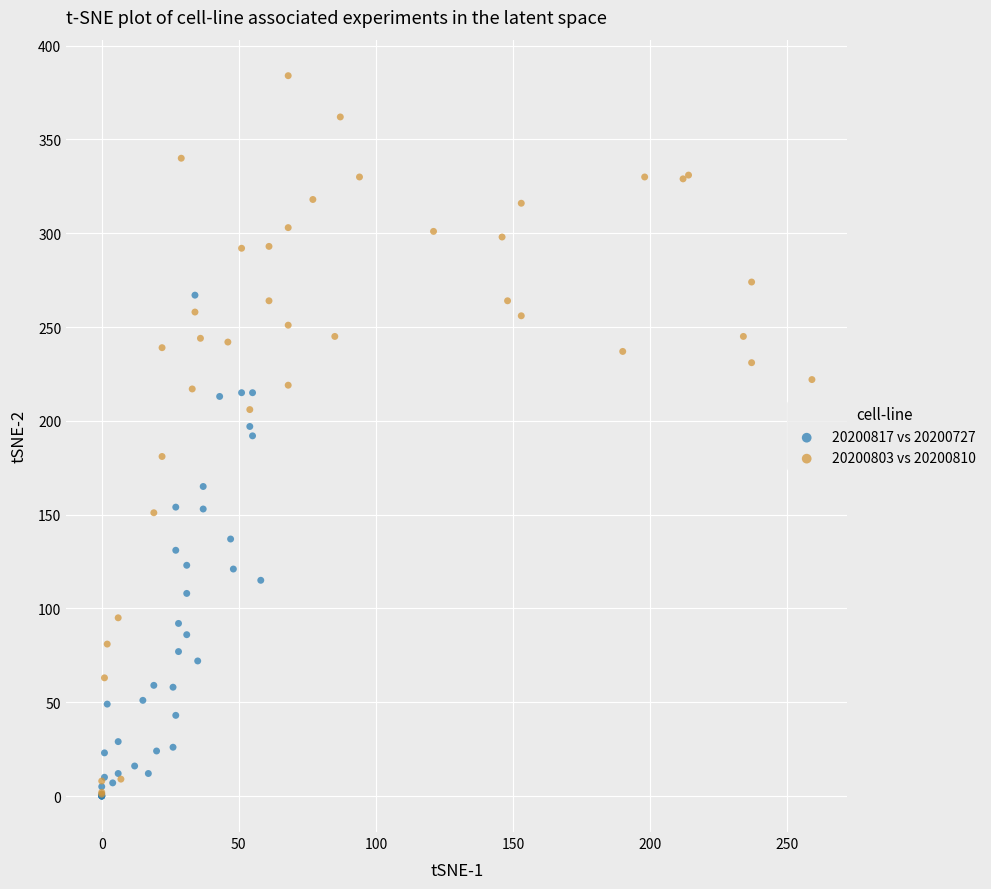

Which series contains the highest Y value?

20200803 vs 20200810